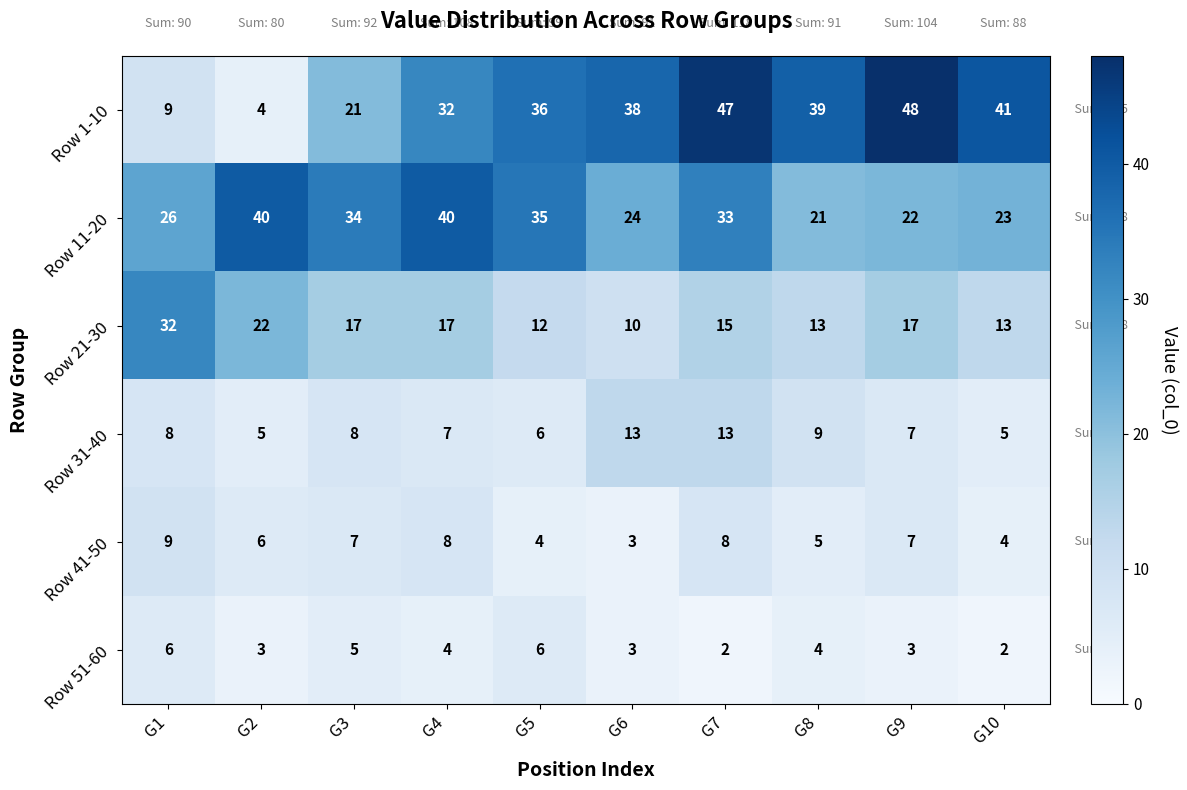

Count the Row 41-50 values in the range 4 to 8.

8